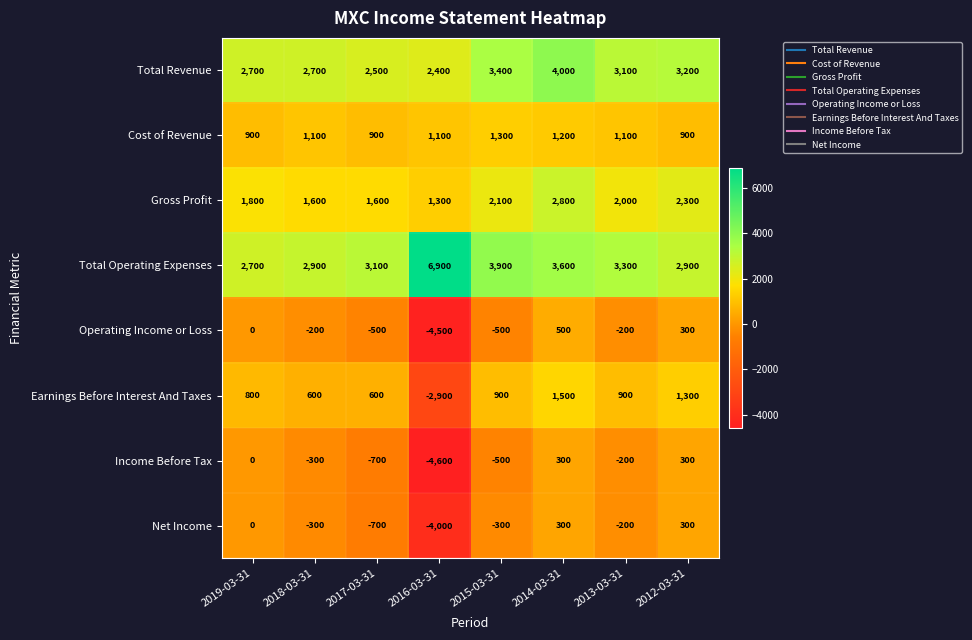

At how many categories does at least one series exceed 4928?

1